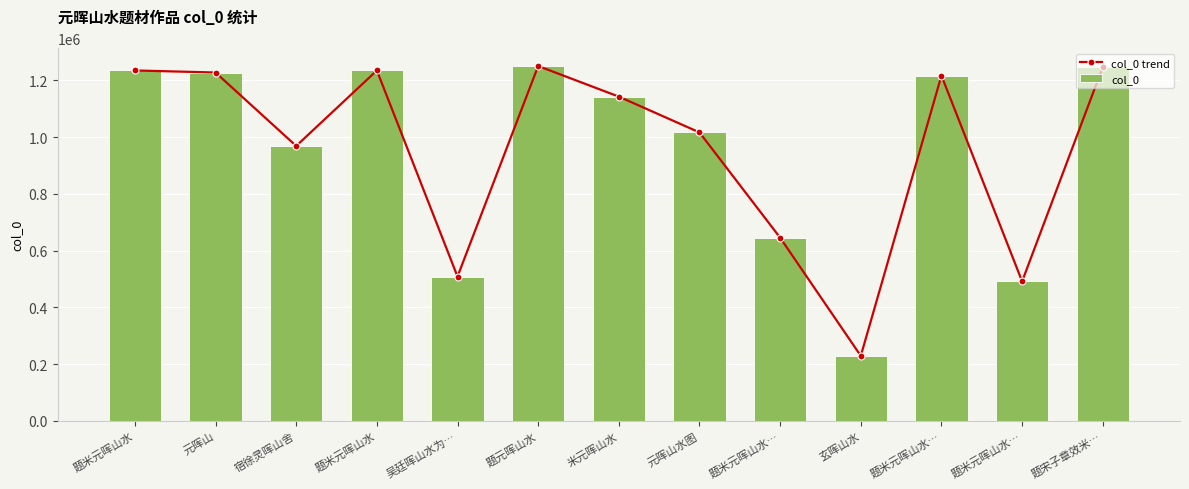

List the series in order of their peak value, highest first.

col_0 trend, col_0